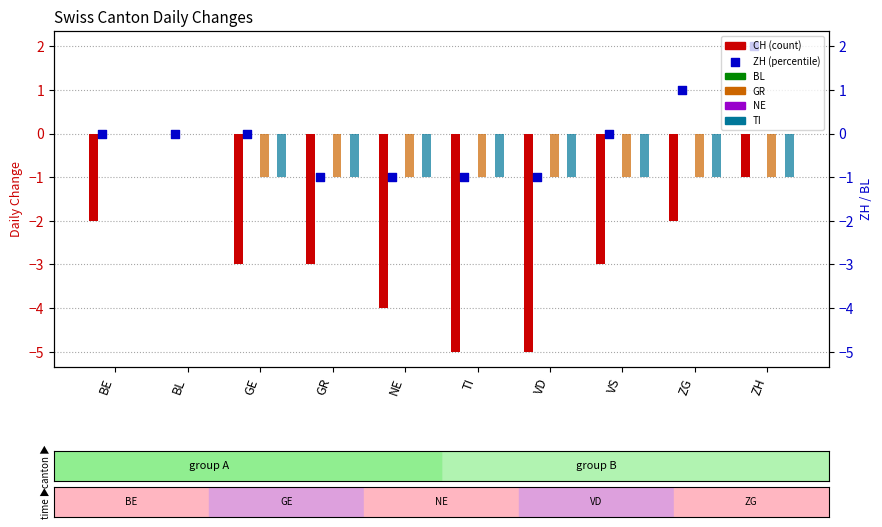

At which category is the sum across all series the highest?

BL